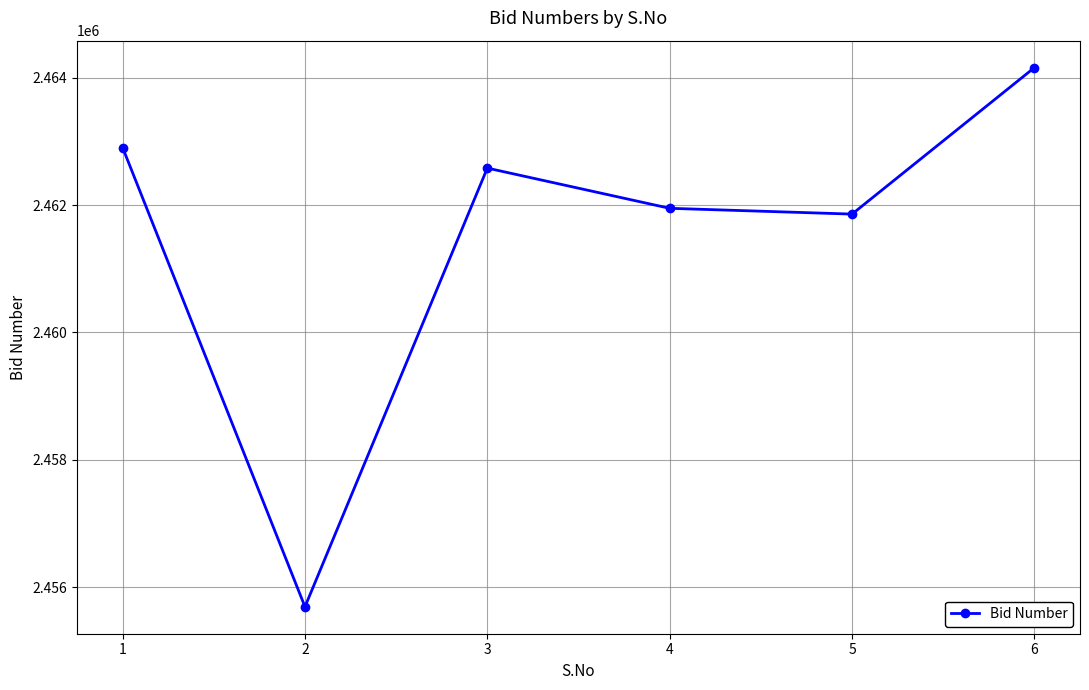

Rank the categories by value from lowest to highest.

2, 5, 4, 3, 1, 6